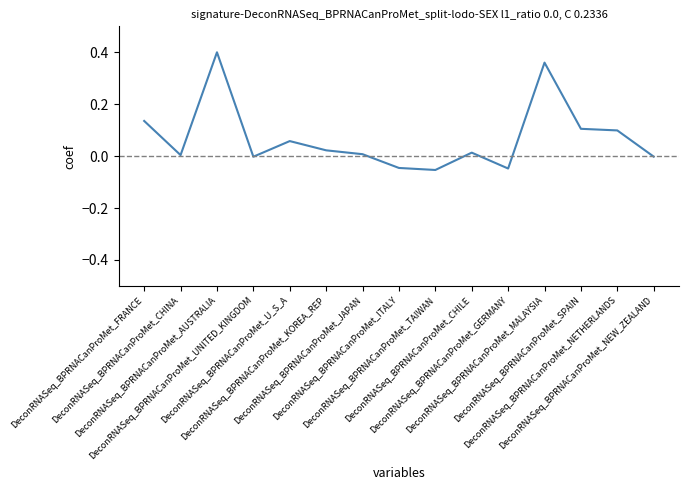

Does the chart display data point markers on the line(s)?

No